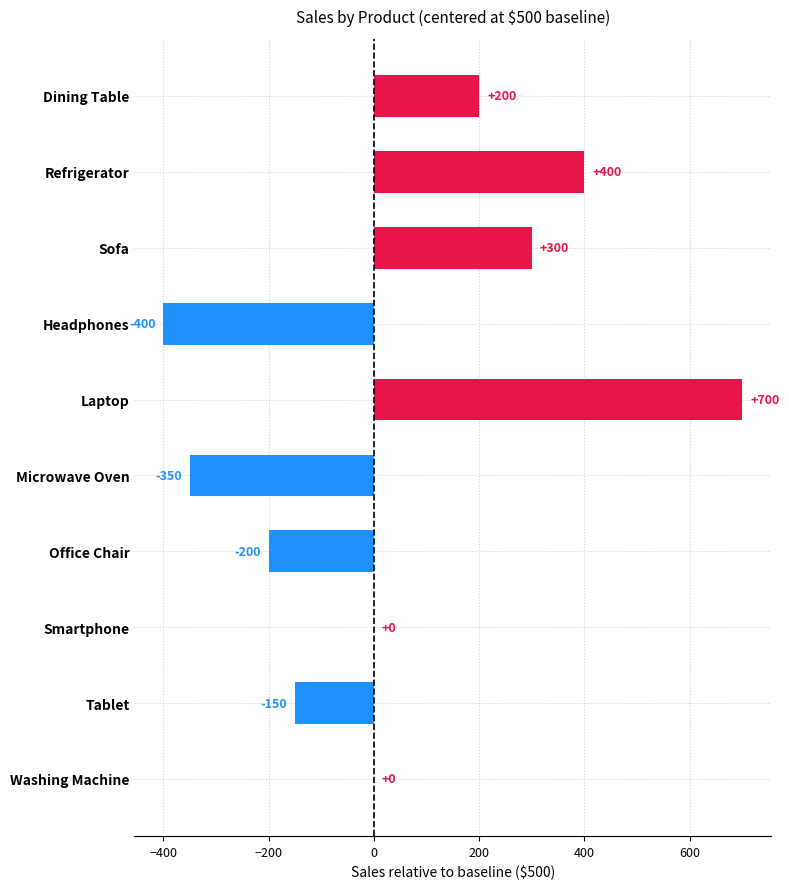

The value at Laptop is 700. True or false?

True